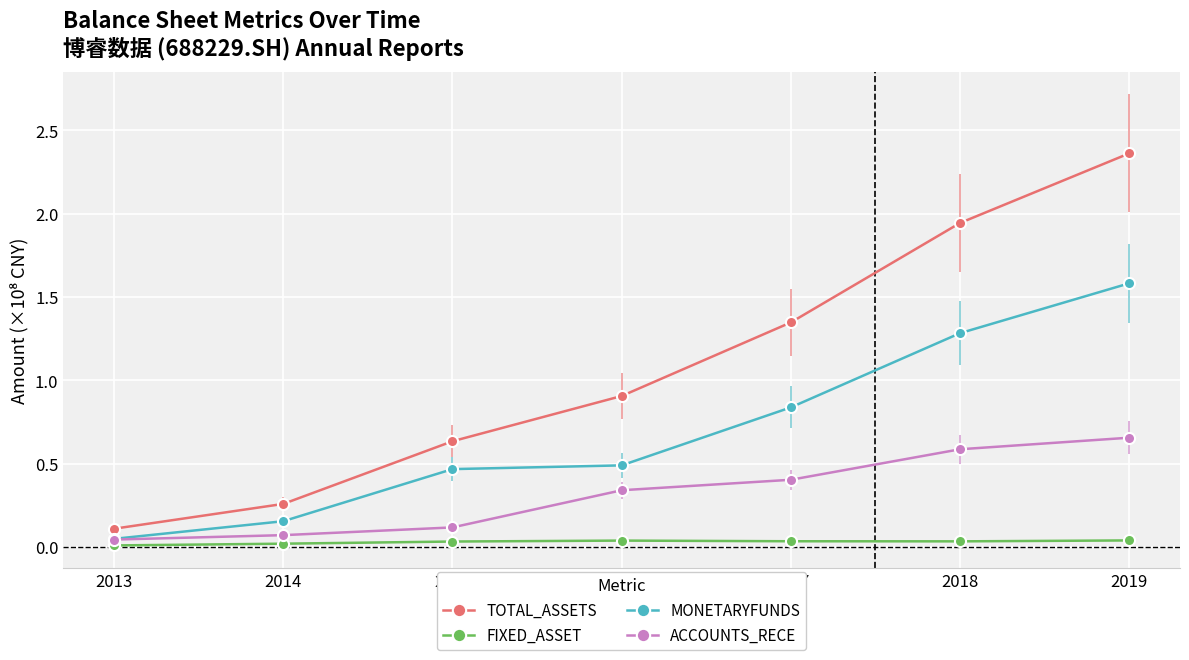

How many lines are shown in the chart?

4